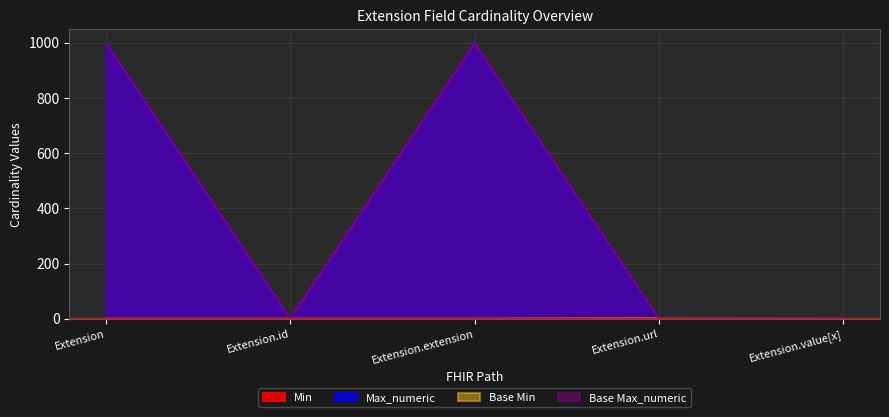

Where is the first local minimum for Max_numeric?

Extension.id